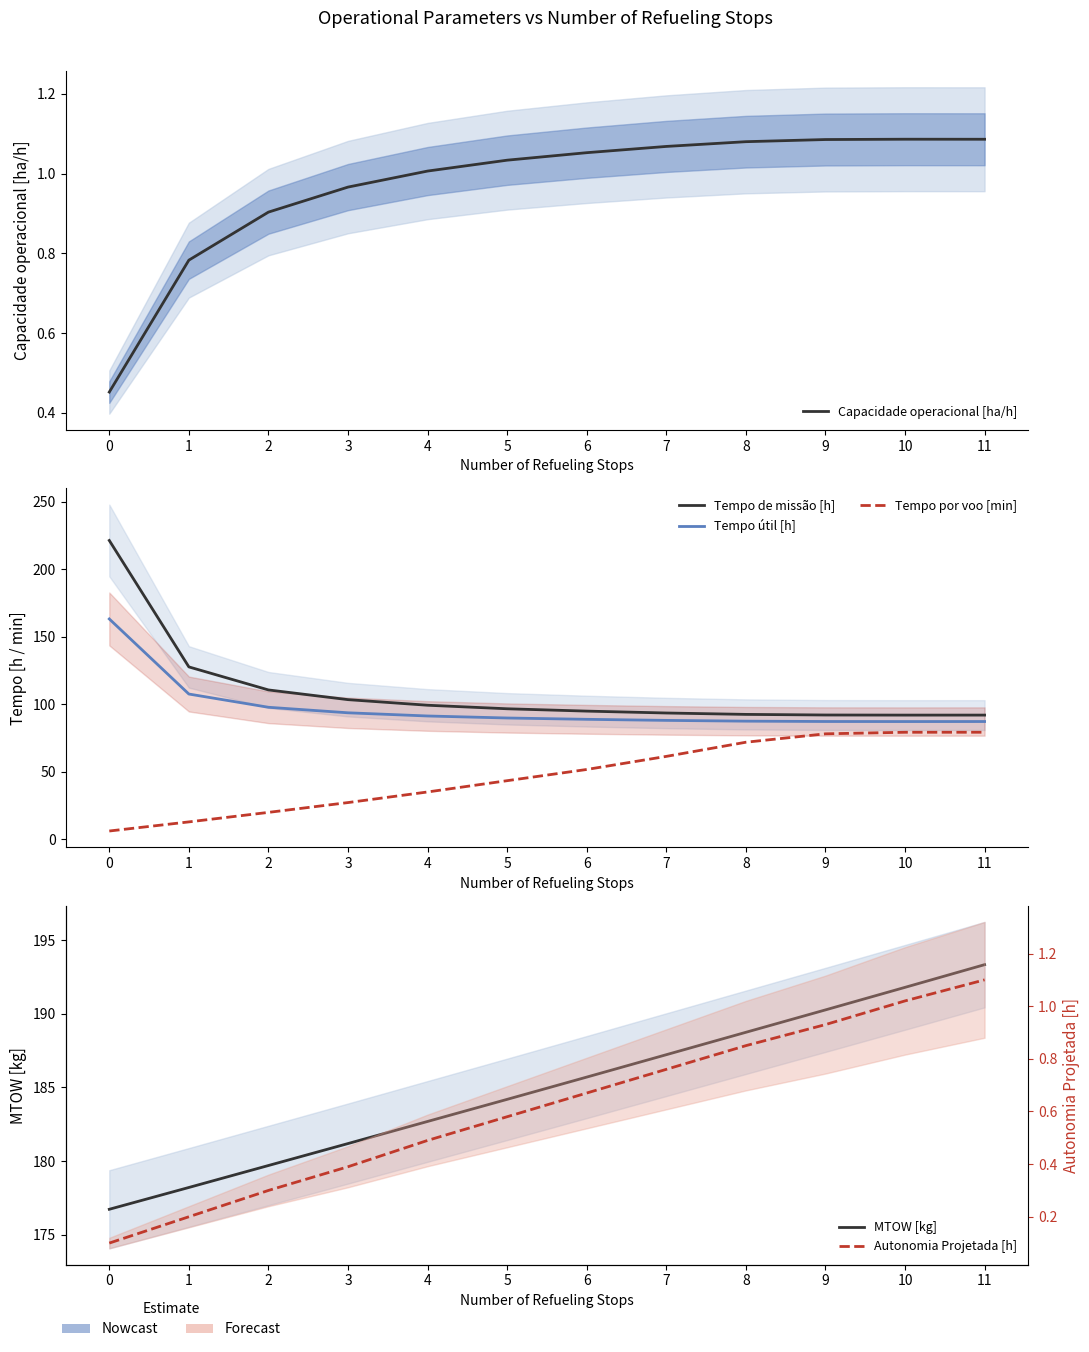

Is this an area chart (filled region under the line)?

No